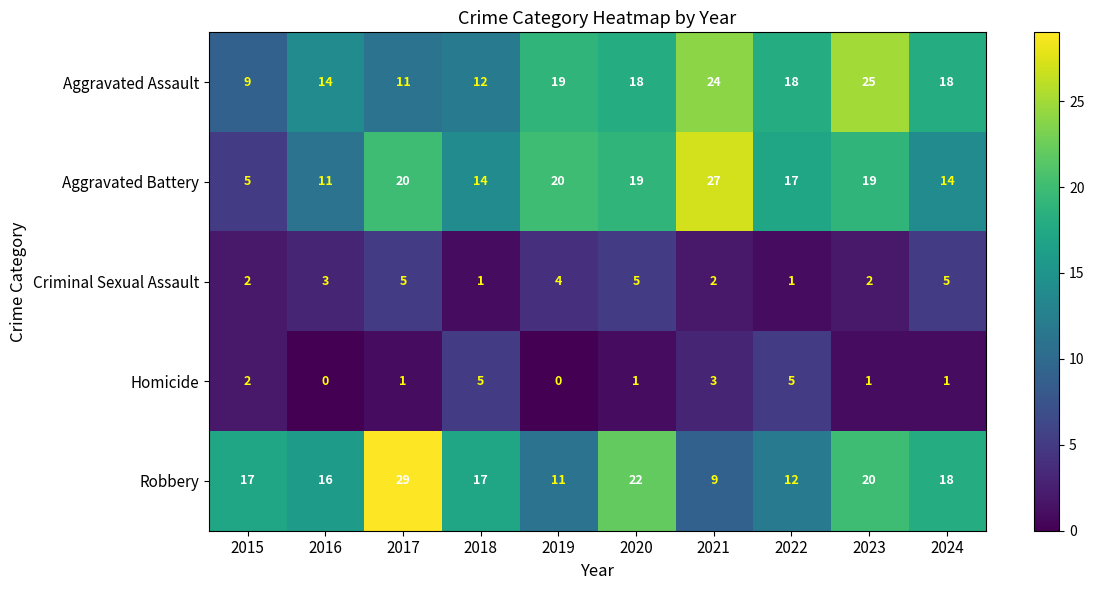

At which category is the sum across all series the highest?

2023